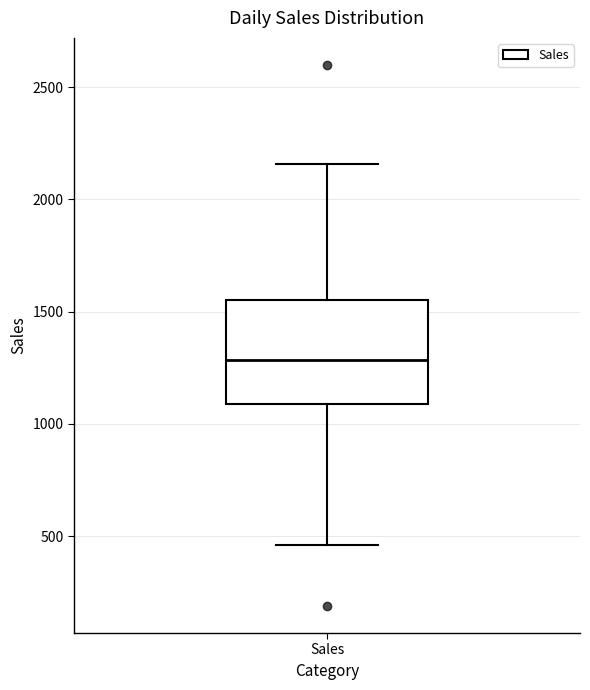

Transcribe this box plot: give where the median line is, the range the box spans, and where the two whiskers end, as read against the y-axis. The values are not printed on the chart, so give them approximately, as read against the axis.

median 1300, box 1100 to 1550, whiskers 450 to 2150